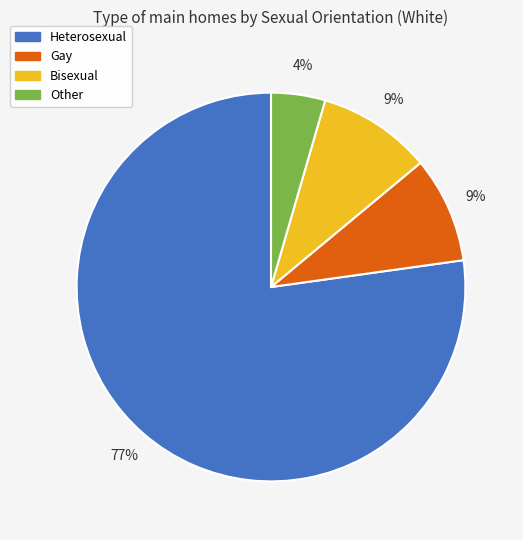

Do Bisexual and Heterosexual together represent more than half of the pie?

Yes